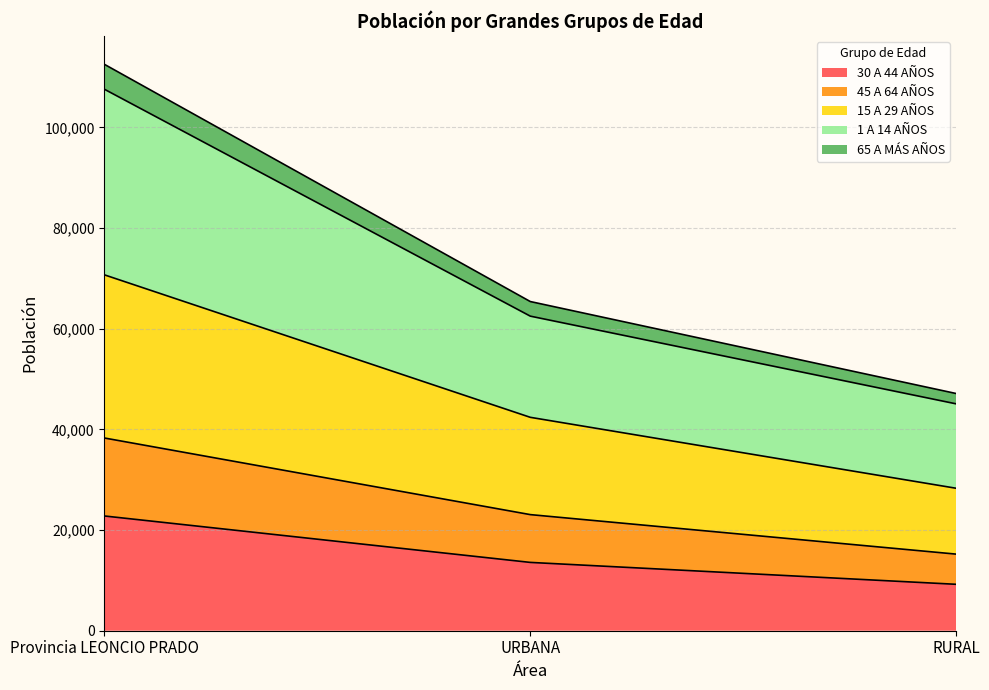

List the labels in order of 30 A 44 AÑOS value, largest first.

Provincia LEONCIO PRADO, URBANA, RURAL